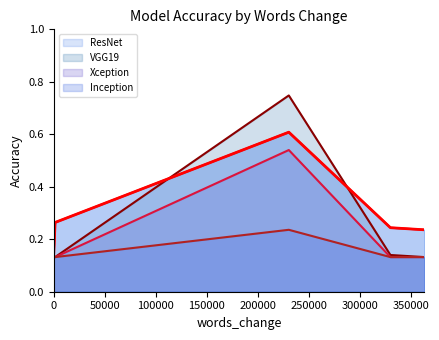

How many interior local peaks does the Inception series have?

1